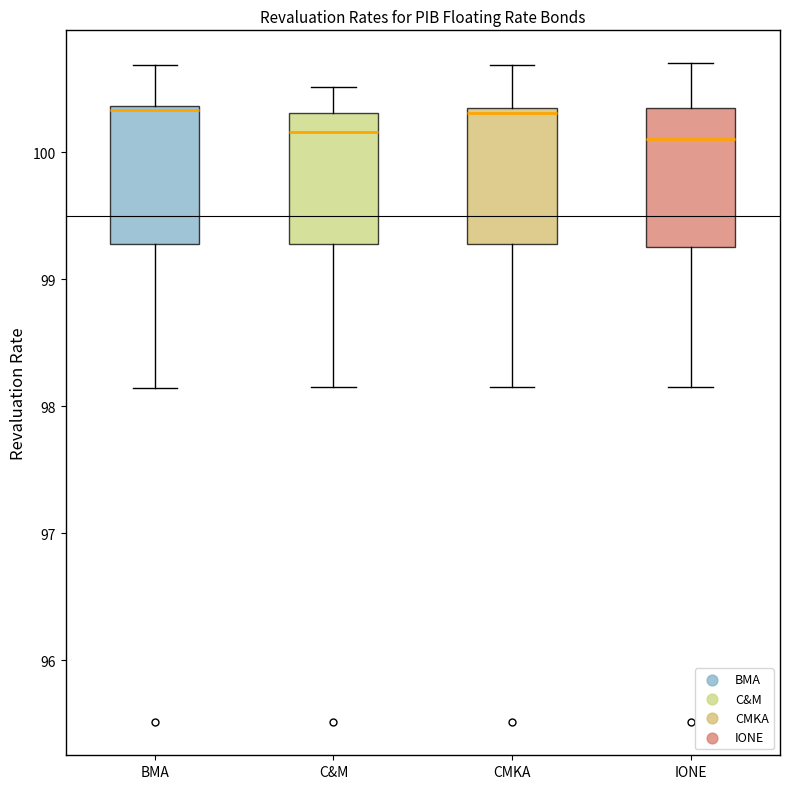

Reading left to right, read every box against the y-axis: the position of its median line, the range the box covers, and the ends of its whiskers. The values are not printed on the chart, so give them approximately, as read against the axis.

BMA: median 100.3, box 99.3 to 100.4, whiskers 98.1 to 100.7
C&M: median 100.2, box 99.3 to 100.3, whiskers 98.2 to 100.5
CMKA: median 100.3, box 99.3 to 100.4, whiskers 98.2 to 100.7
IONE: median 100.1, box 99.3 to 100.4, whiskers 98.2 to 100.7